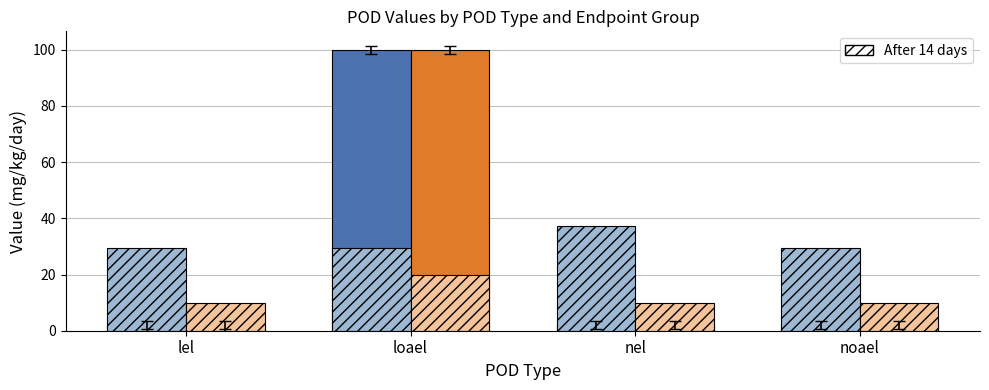

At which category is the sum across all series the highest?

loael